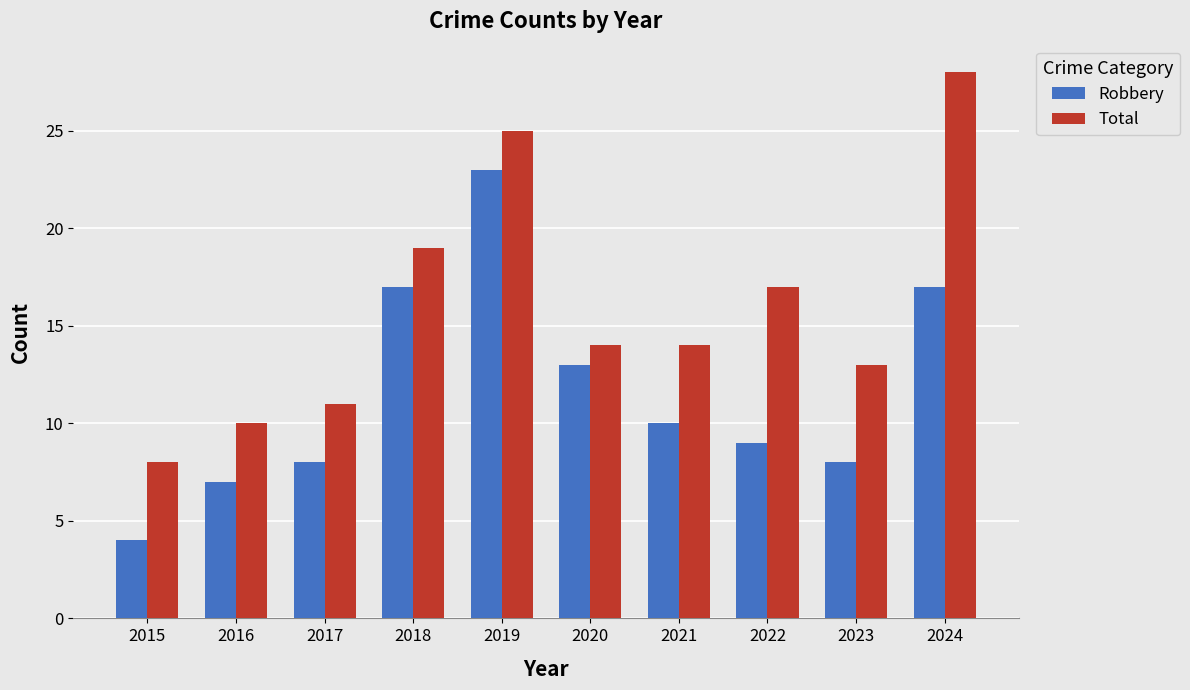

Which series changed the most between 2015 and 2024?

Total